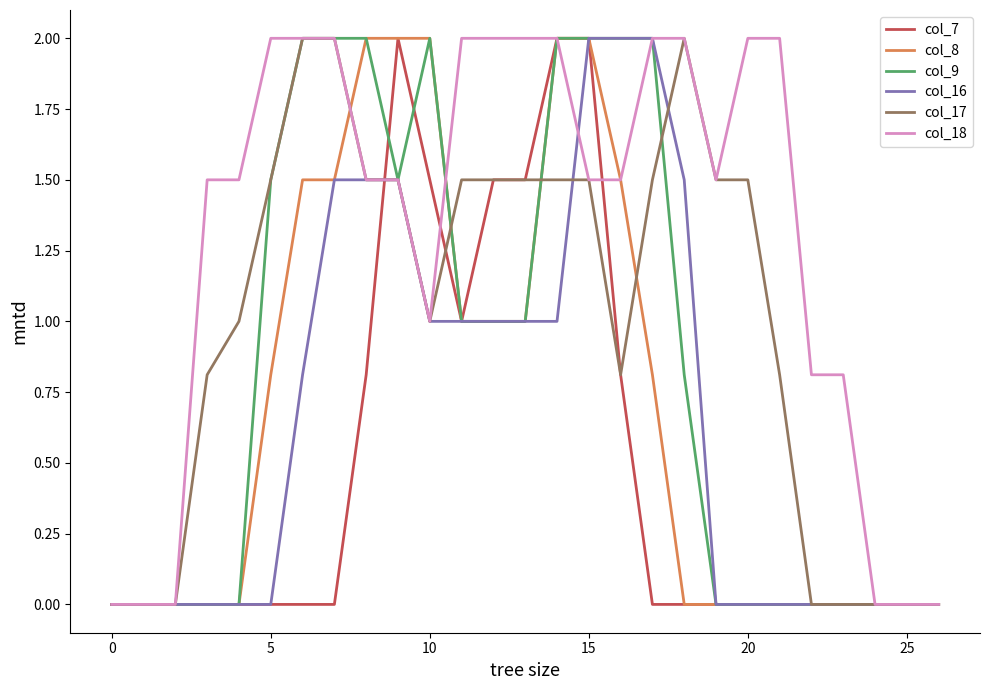

What is the maximum value for col_7?

2.0